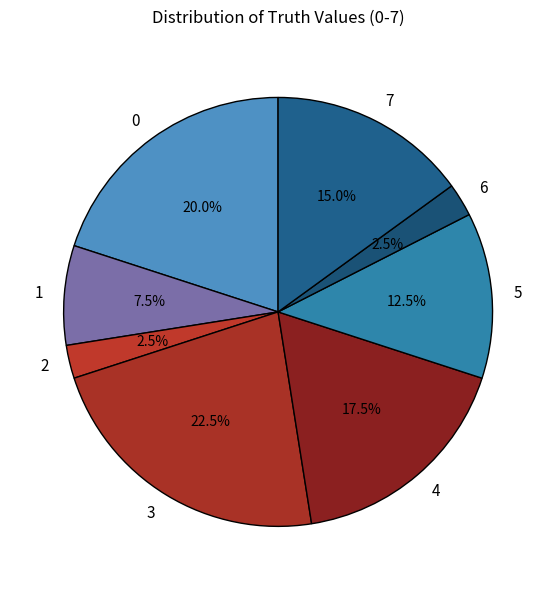

Does 2 represent more than half of the total?

No